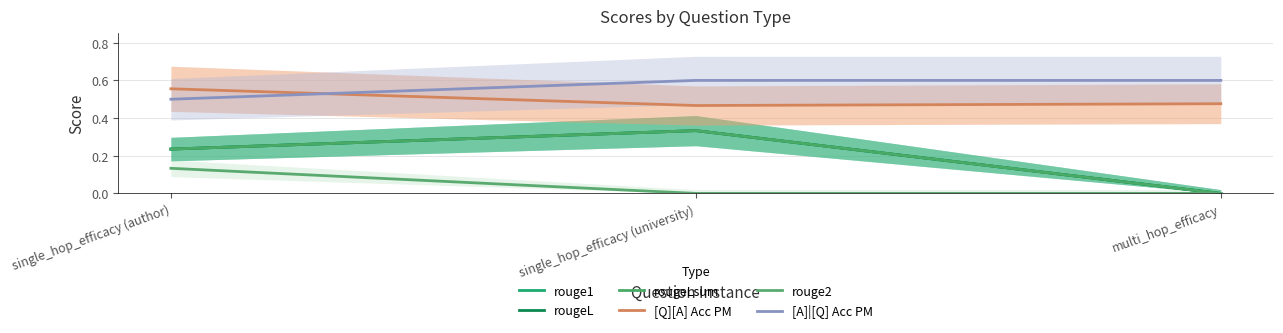

What is the difference between the highest and lowest values at multi_hop_efficacy?

0.6